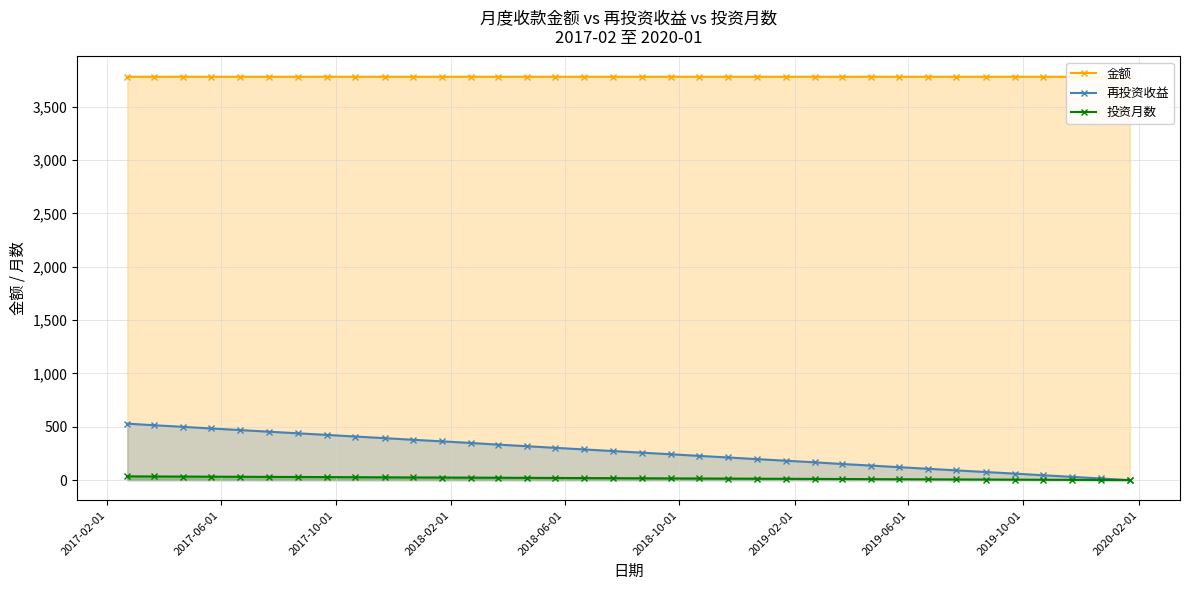

Which category has the highest value in the 再投资收益 series?

2017-02-01